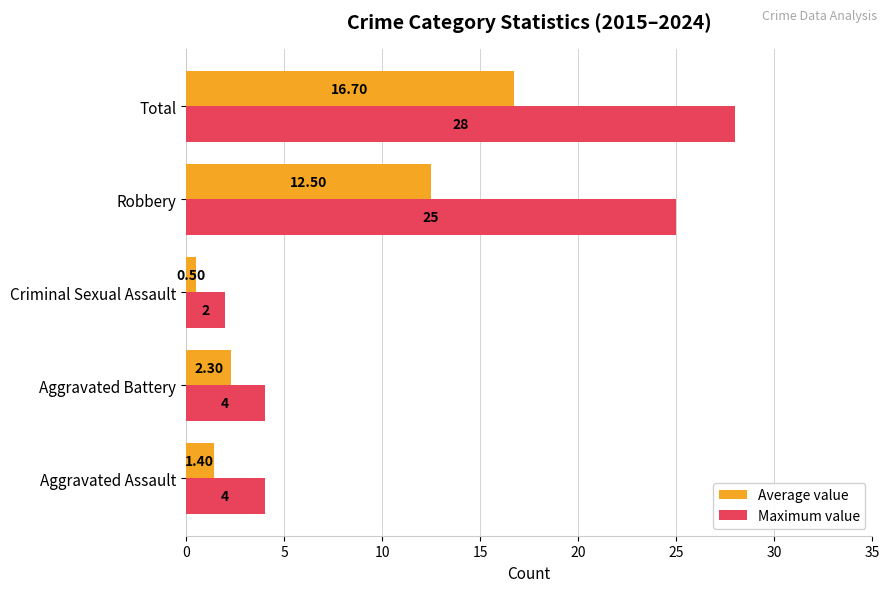

What is the difference between the second highest and second lowest values in the Maximum value series?

21.0